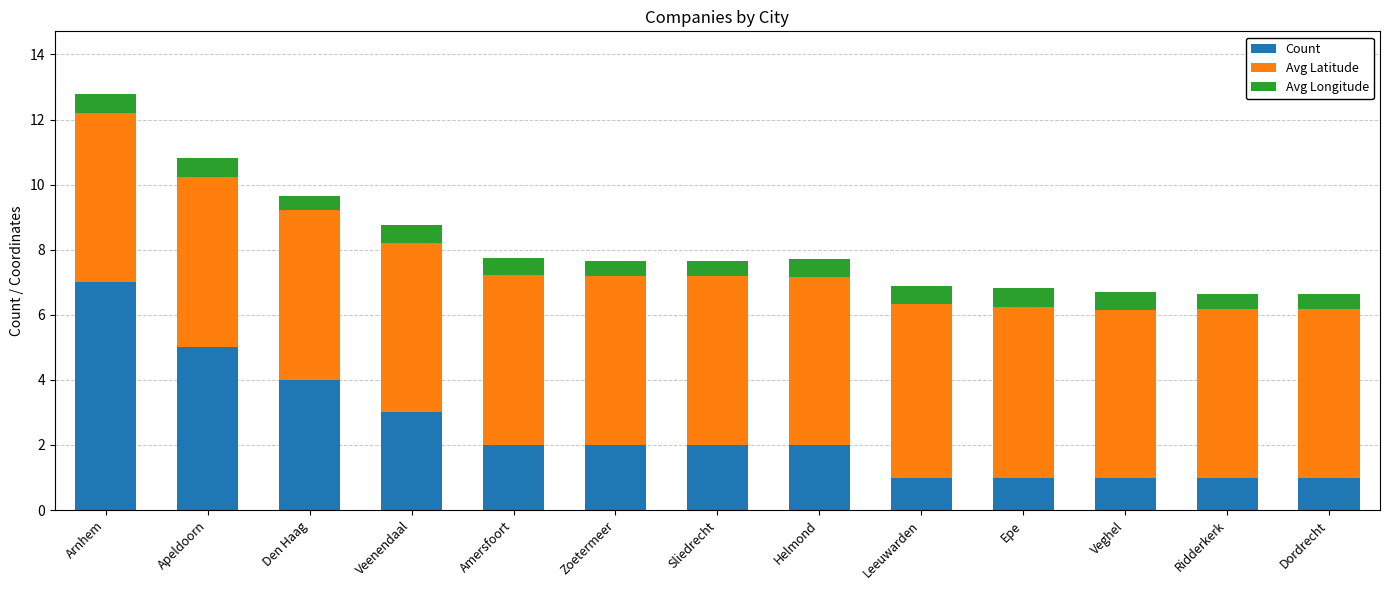

True or false: Count has a value of 2.0 at Sliedrecht.

True